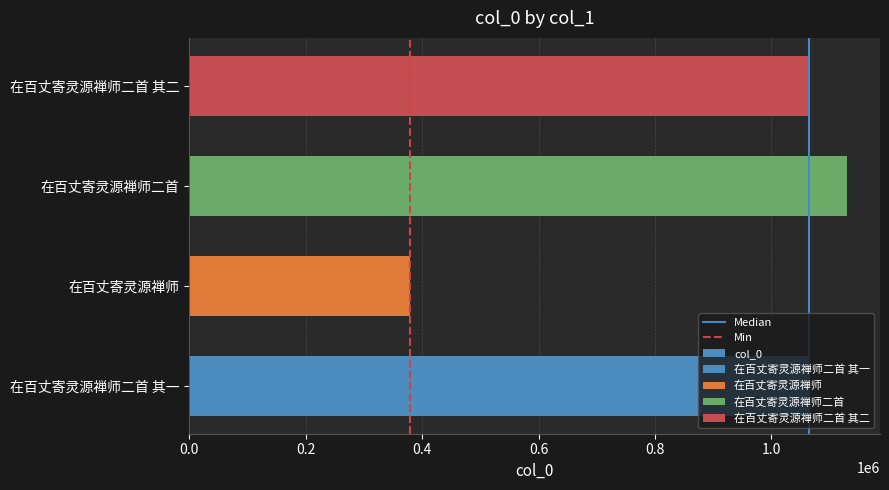

How many data points are less than 1064876?

2